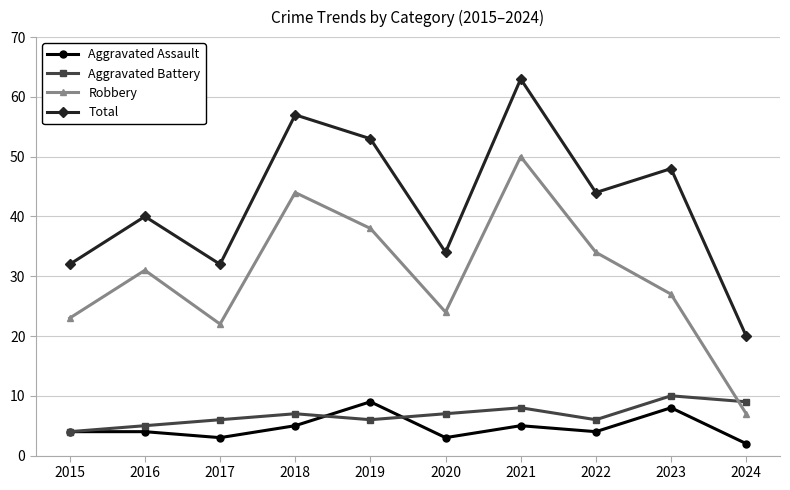

True or false: Robbery and Aggravated Assault intersect in this chart.

False